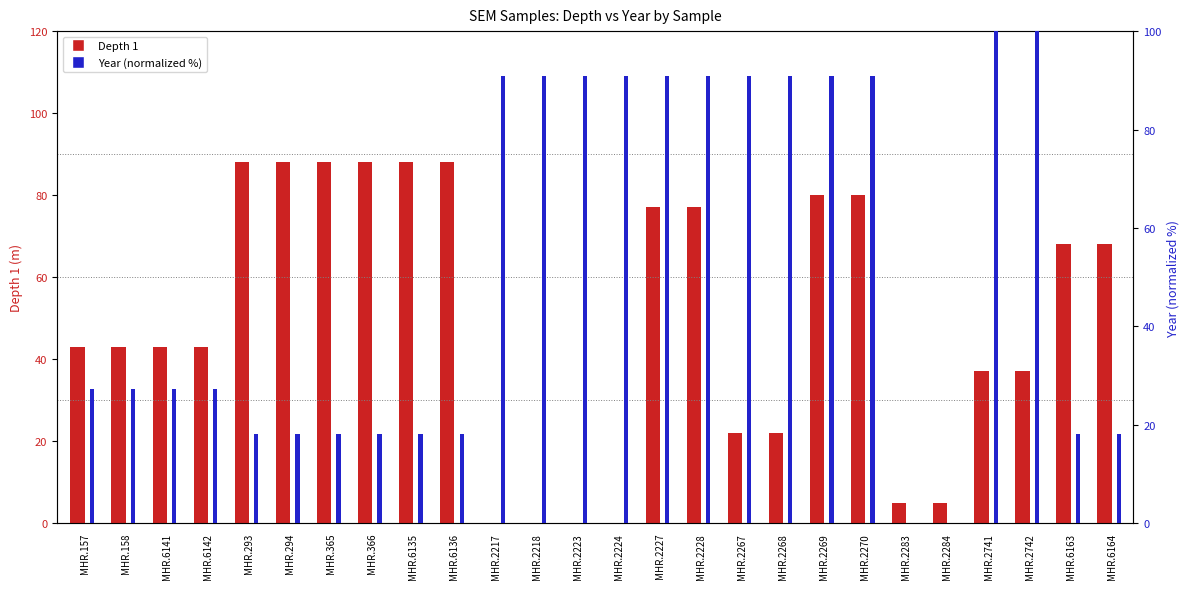

Count the number of data series in this chart.

2